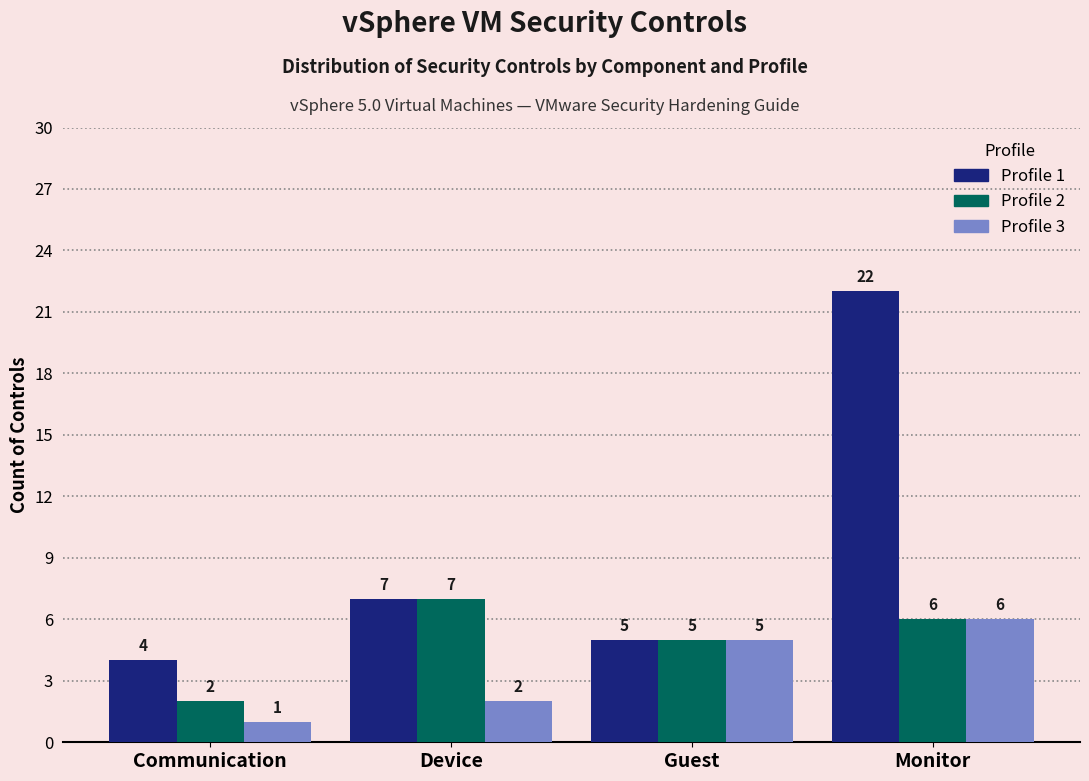

Reading left to right, list all the values displayed in this chart.

Profile 1: 4	7	5	22
Profile 2: 2	7	5	6
Profile 3: 1	2	5	6